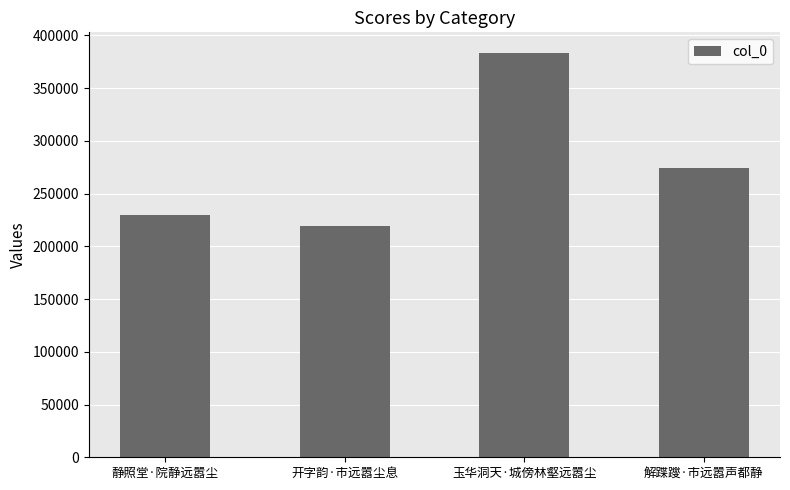

Which category has the highest value across all series?

玉华洞天·城傍林壑远嚣尘